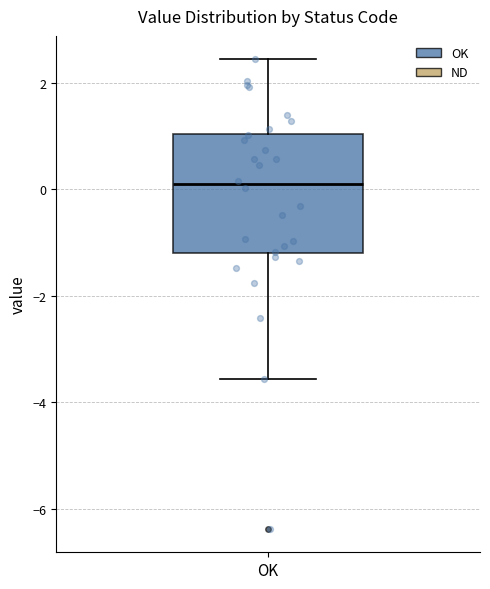

Where does the lower whisker of the box for OK end on the y-axis? The values are not printed on the chart, so give them approximately, as read against the axis.

-3.6